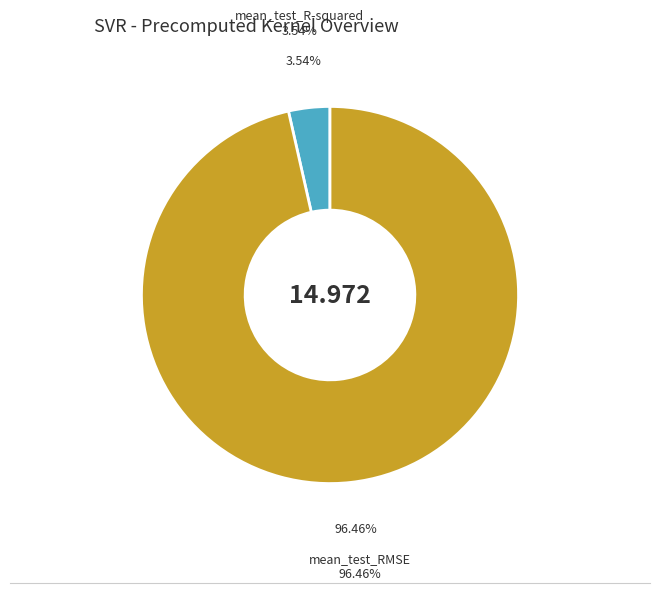

To the nearest percent, what is the difference between the mean_test_R-squared and mean_test_RMSE slice percentages?

93%